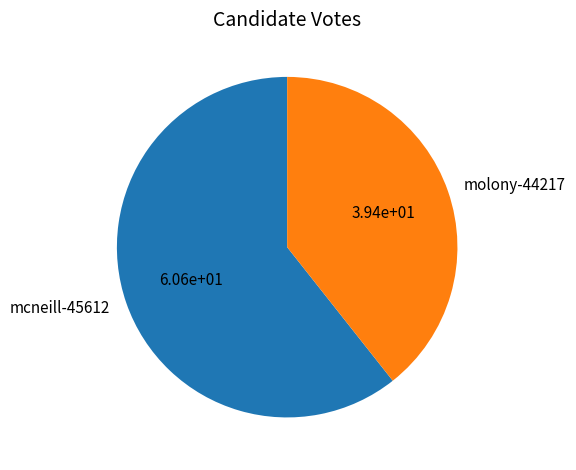

Do molony-44217 and mcneill-45612 together represent more than half of the pie?

Yes